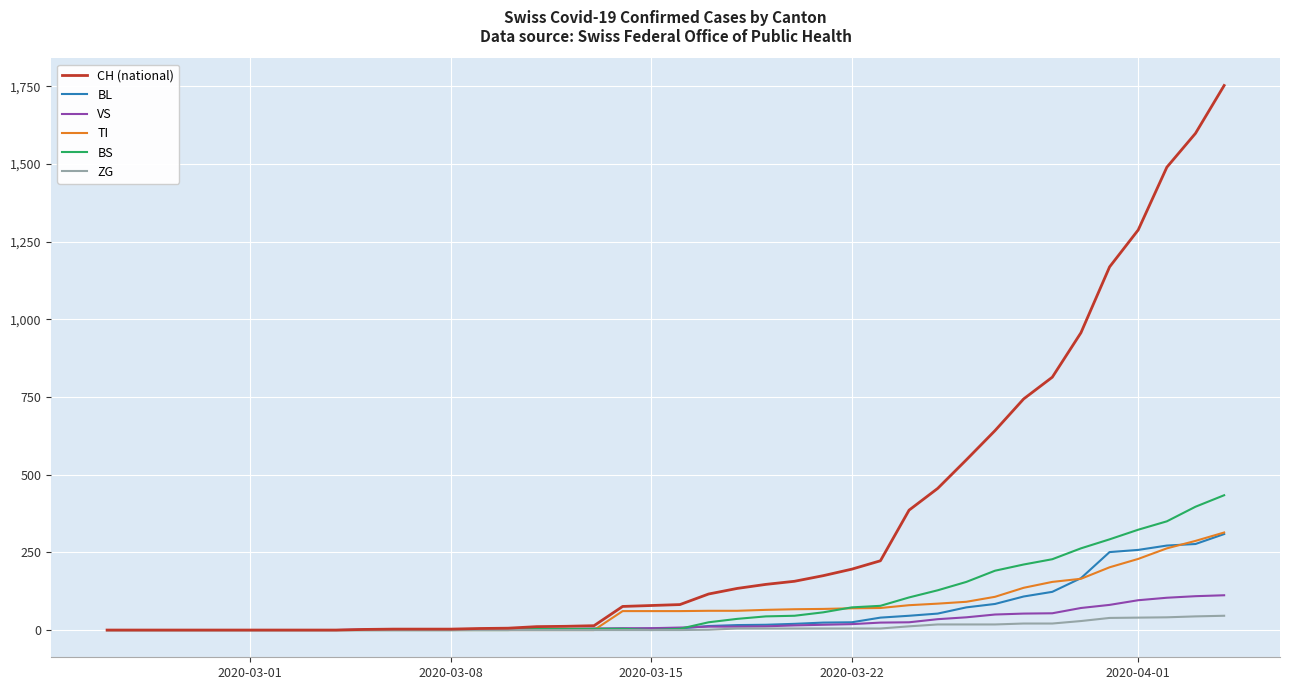

At how many categories does at least one series exceed 856?

6